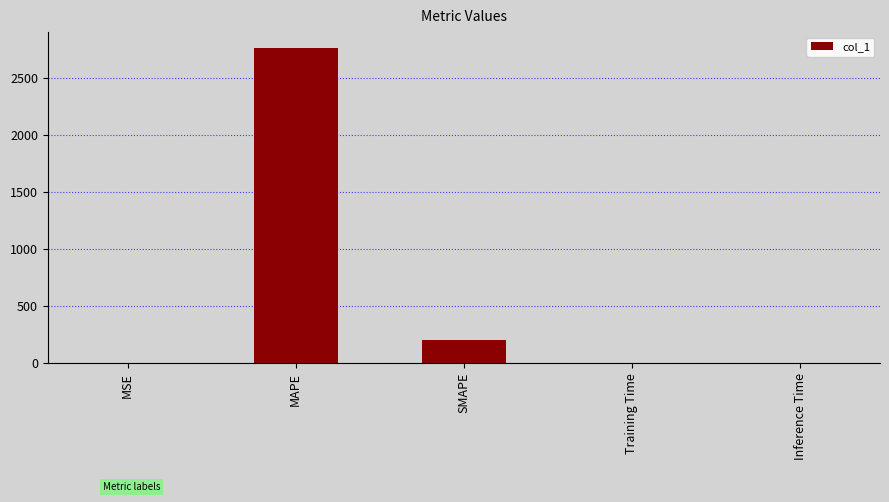

What is the change in value from MAPE to SMAPE?

-2561.3